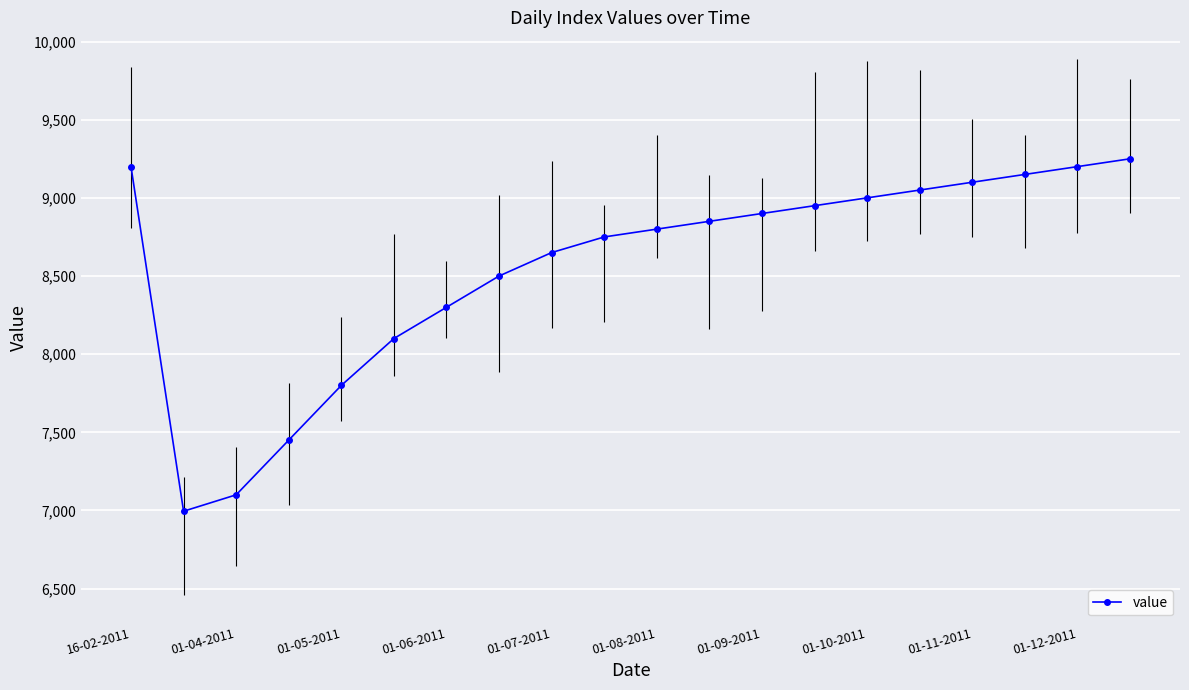

What is the value of the 10th point from the left?

8750